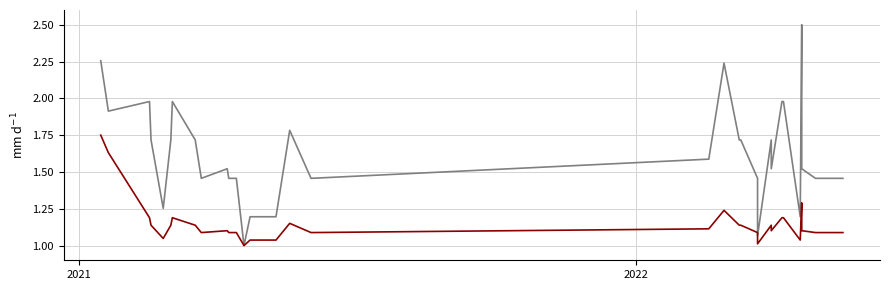

How many lines are shown in the chart?

2